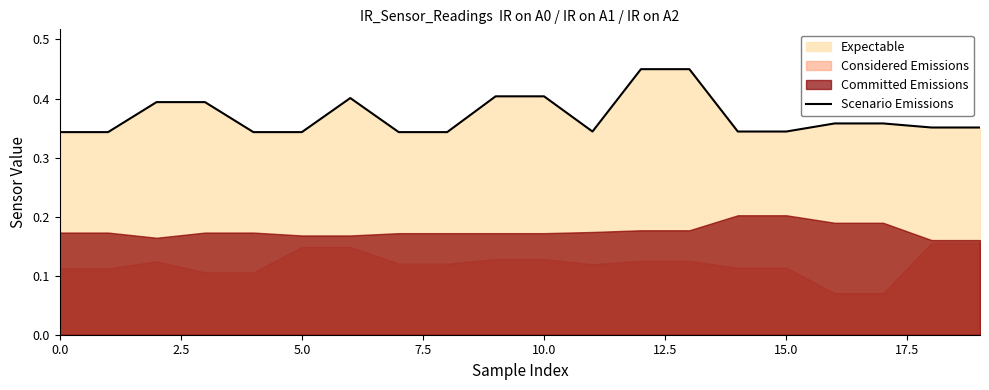

What is the difference between the second highest and second lowest values?

0.1